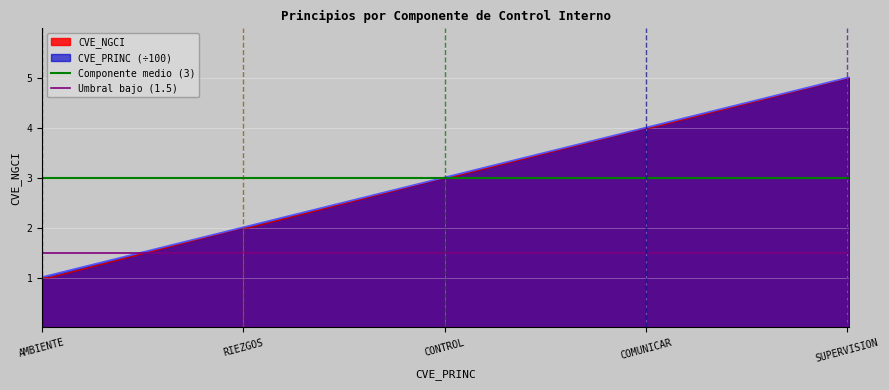

Is it true that CVE_PRINC (÷100) equals 1.9 at CONTROL?

False